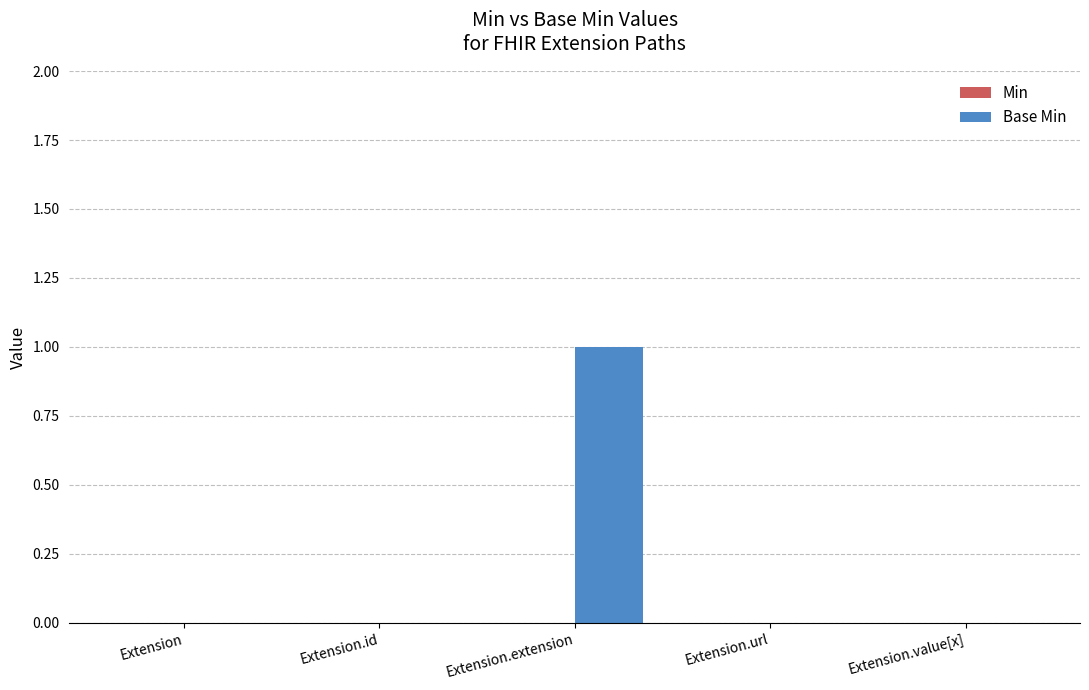

What is the change in value from Extension.id to Extension.extension?

+1